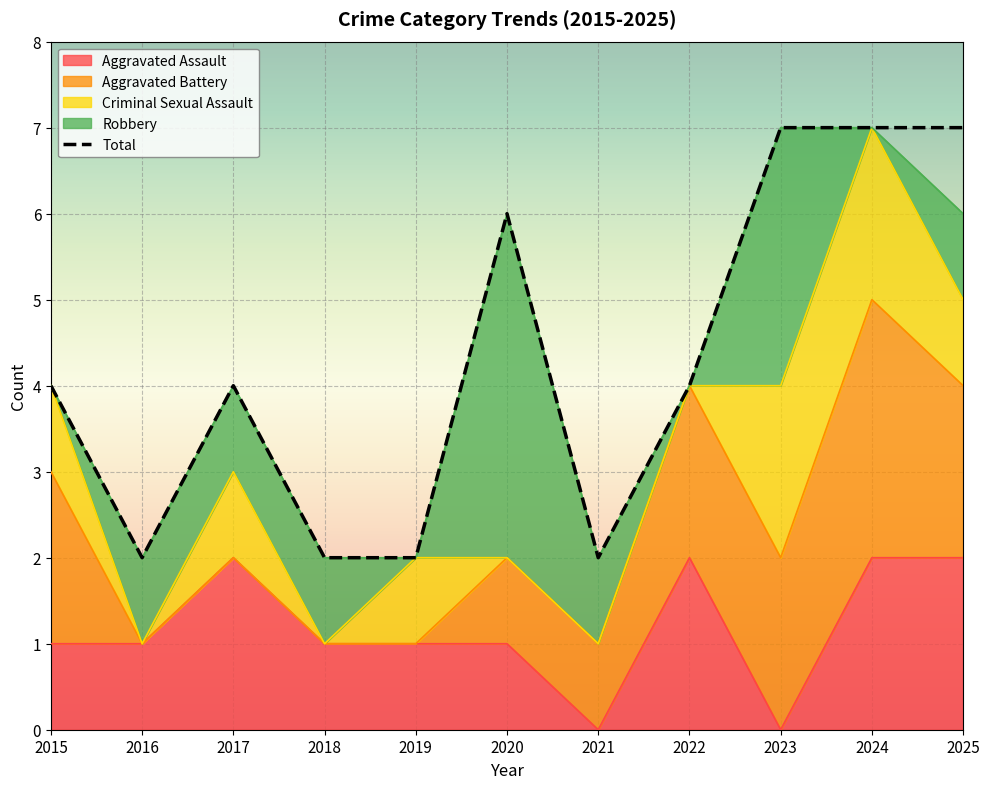

Reading left to right, what are all the values shown in this chart?

2015=4	2016=2	2017=4	2018=2	2019=2	2020=6	2021=2	2022=4	2023=7	2024=7	2025=7